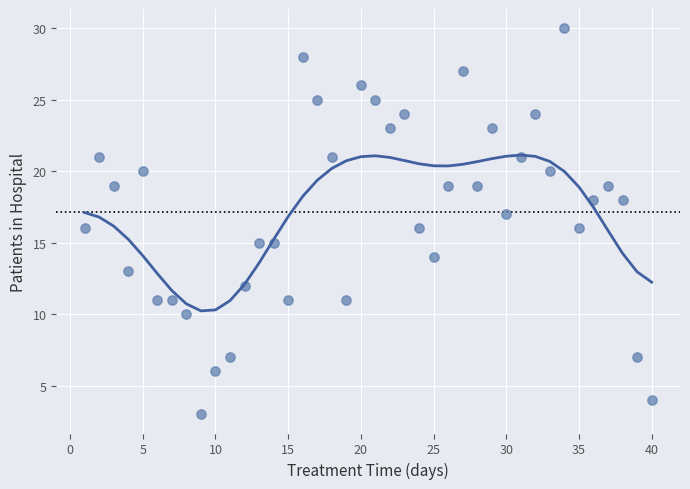

What is the range of Y values (max minus min)?

27